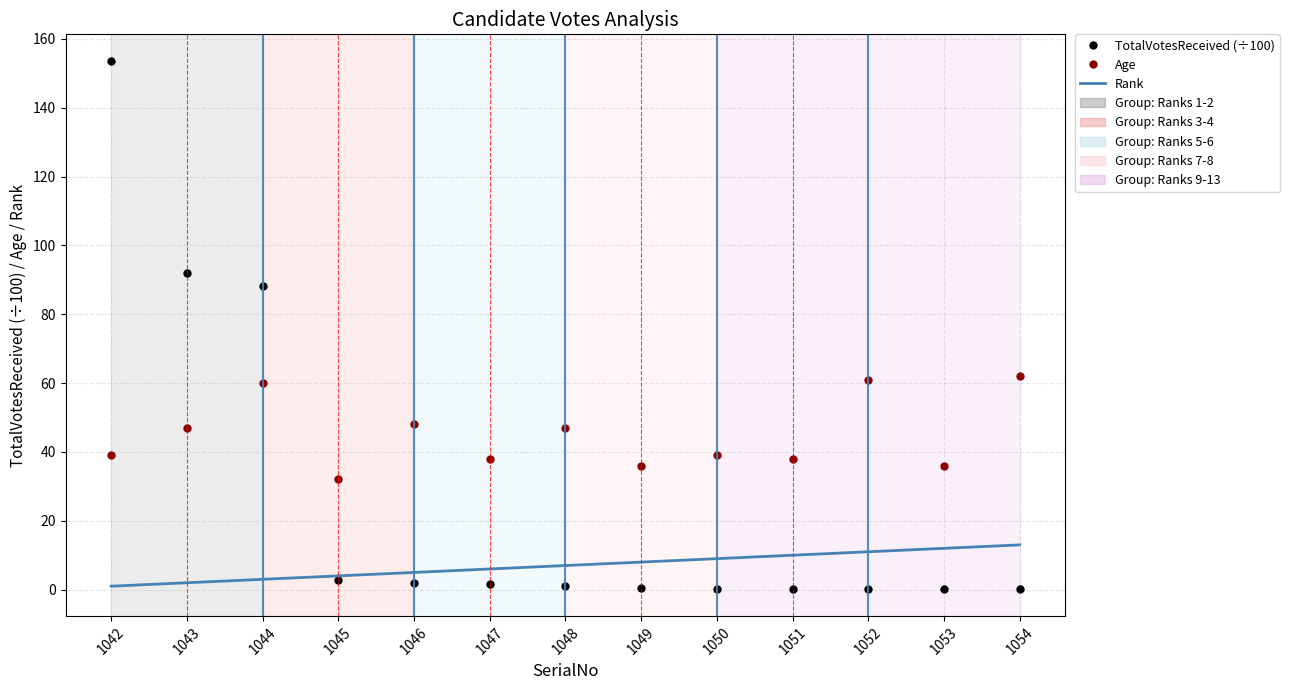

At which label does TotalVotesReceived (÷100) reach its peak?

1042